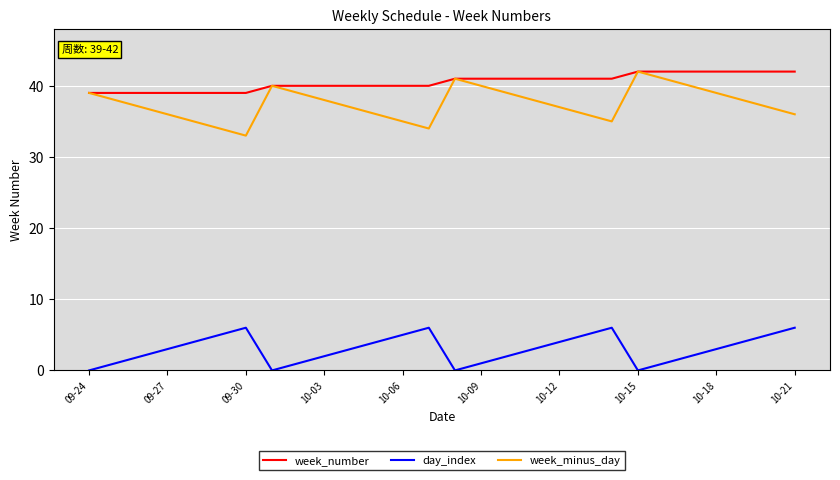

True or false: day_index and week_minus_day intersect in this chart.

False